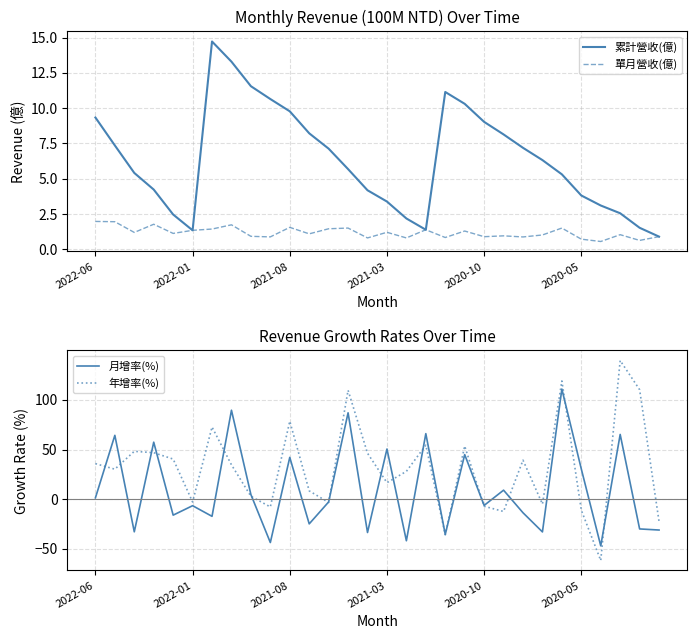

What is the total value across all series at 17?

123.2